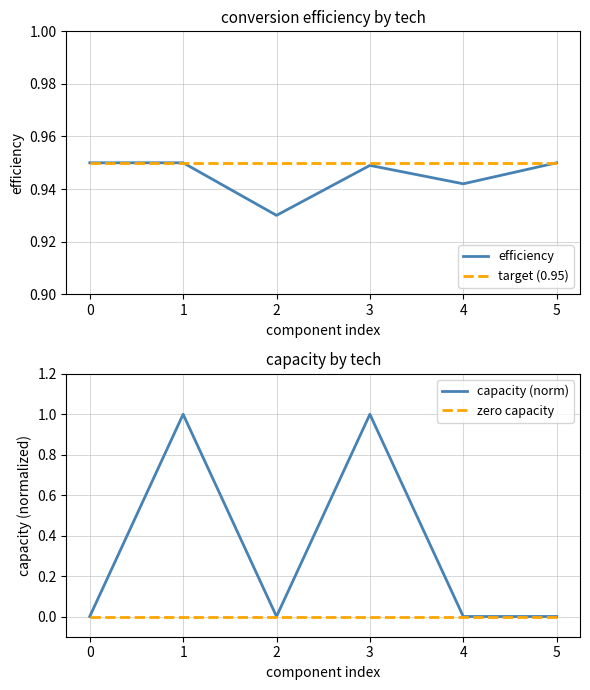

Reading left to right, list all the values displayed in this chart.

efficiency: 0.9	0.9	0.9	0.9	0.9	0.9
target (0.95): 0.9	0.9	0.9	0.9	0.9	0.9
capacity (norm): 0.0	1.0	0.0	1.0	0.0	0.0
zero capacity: 0.0	0.0	0.0	0.0	0.0	0.0